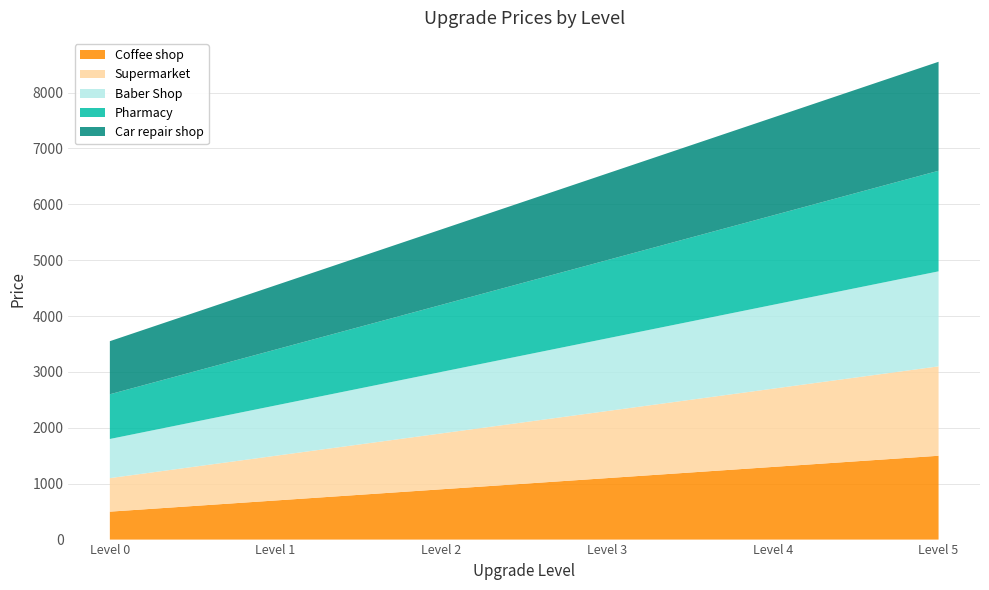

Reading left to right, what are all the values shown in this chart?

Coffee shop: Level 0=500	Level 1=700	Level 2=900	Level 3=1100	Level 4=1300	Level 5=1500
Supermarket: Level 0=600	Level 1=800	Level 2=1000	Level 3=1200	Level 4=1400	Level 5=1600
Baber Shop: Level 0=700	Level 1=900	Level 2=1100	Level 3=1300	Level 4=1500	Level 5=1700
Pharmacy: Level 0=800	Level 1=1000	Level 2=1200	Level 3=1400	Level 4=1600	Level 5=1800
Car repair shop: Level 0=950	Level 1=1150	Level 2=1350	Level 3=1550	Level 4=1750	Level 5=1950